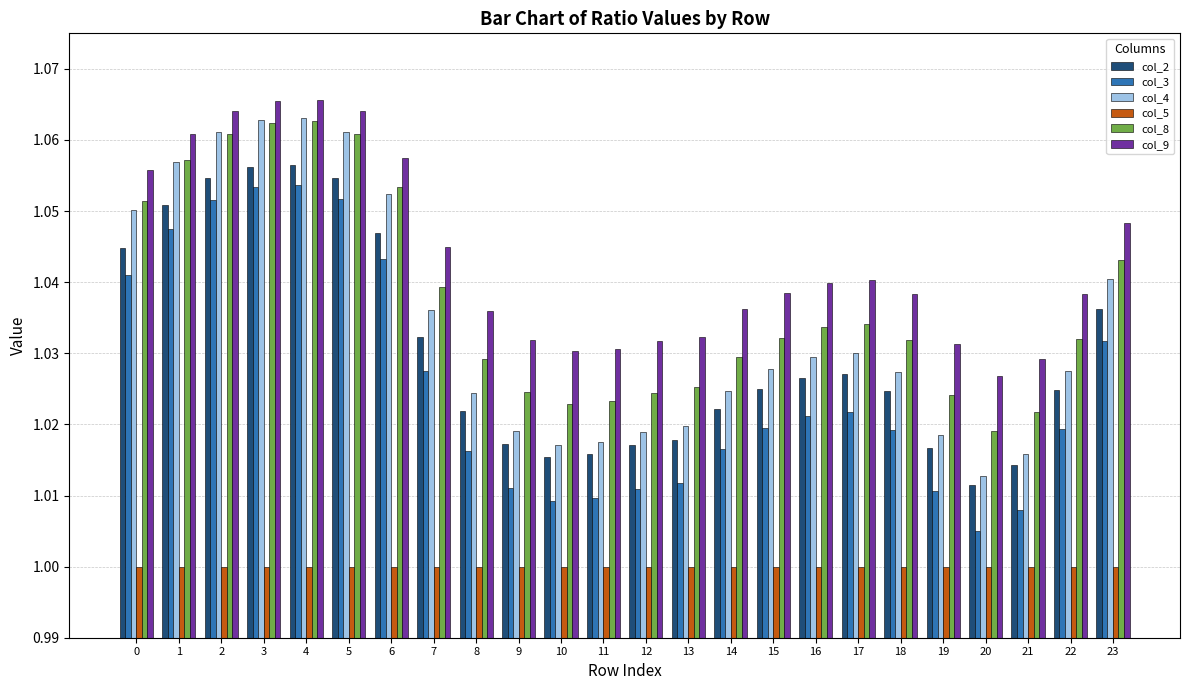

At how many categories does at least one series exceed 1?

24